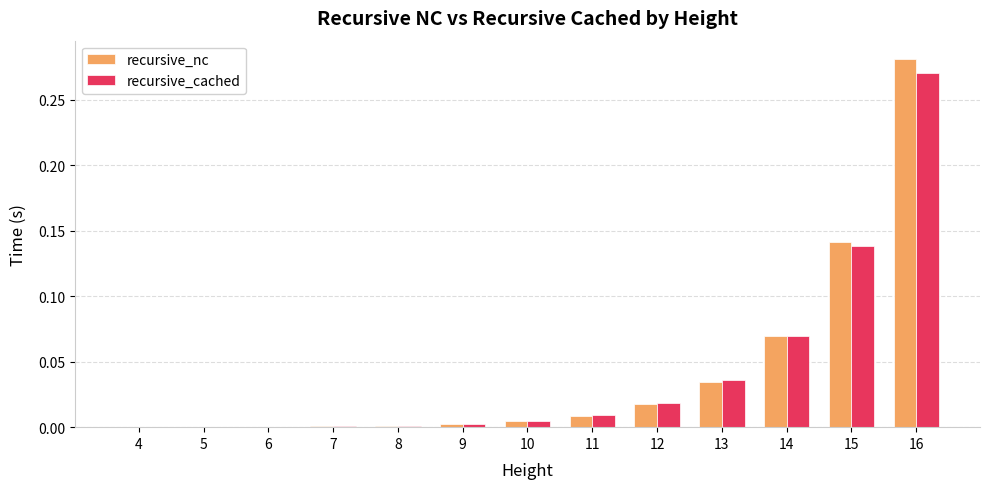

How many series are shown in this chart?

2